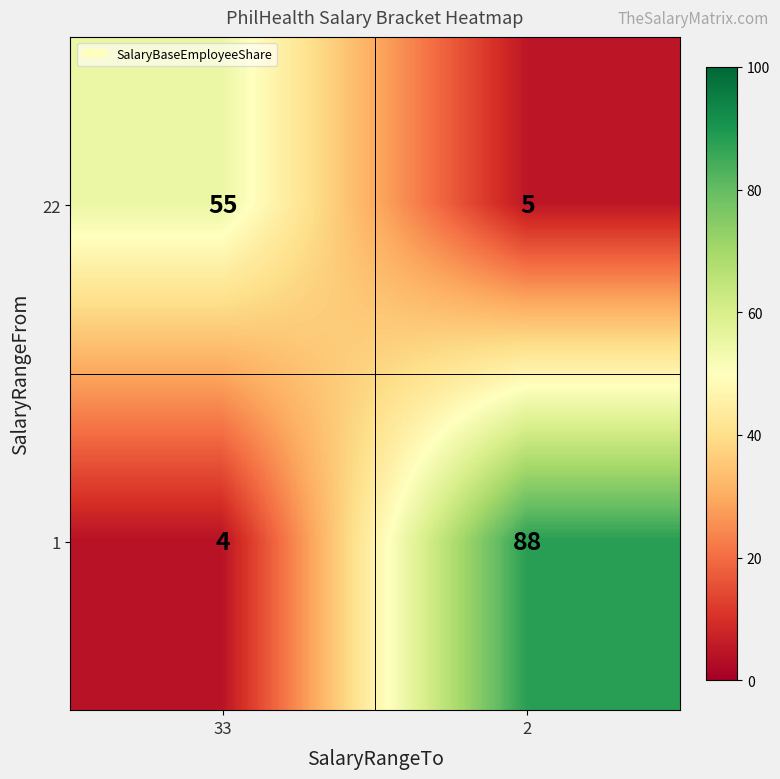

What is the highest value of the 22 series?

55